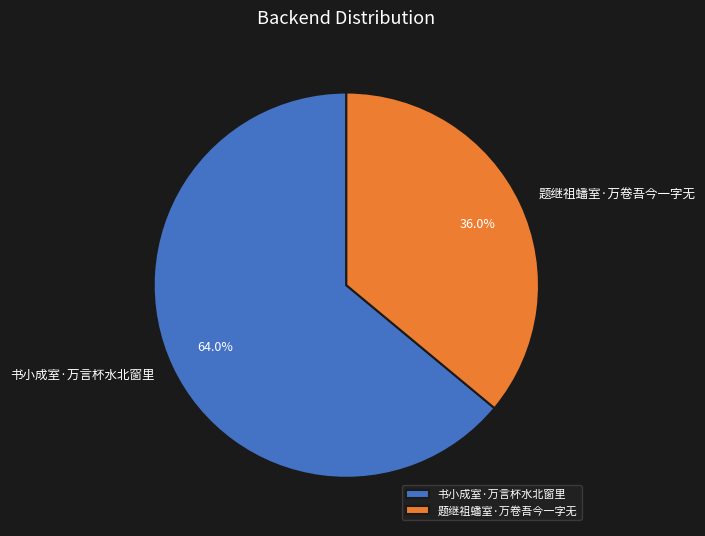

Which slice is the largest?

书小成室·万言杯水北窗里